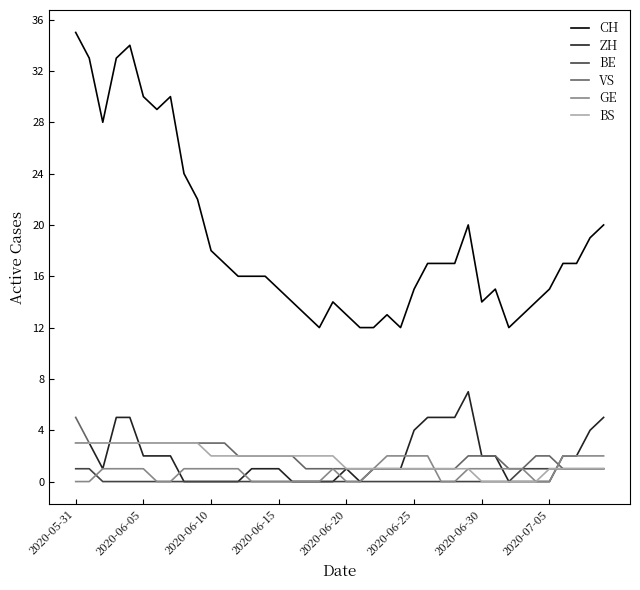

True or false: GE and CH intersect in this chart.

False